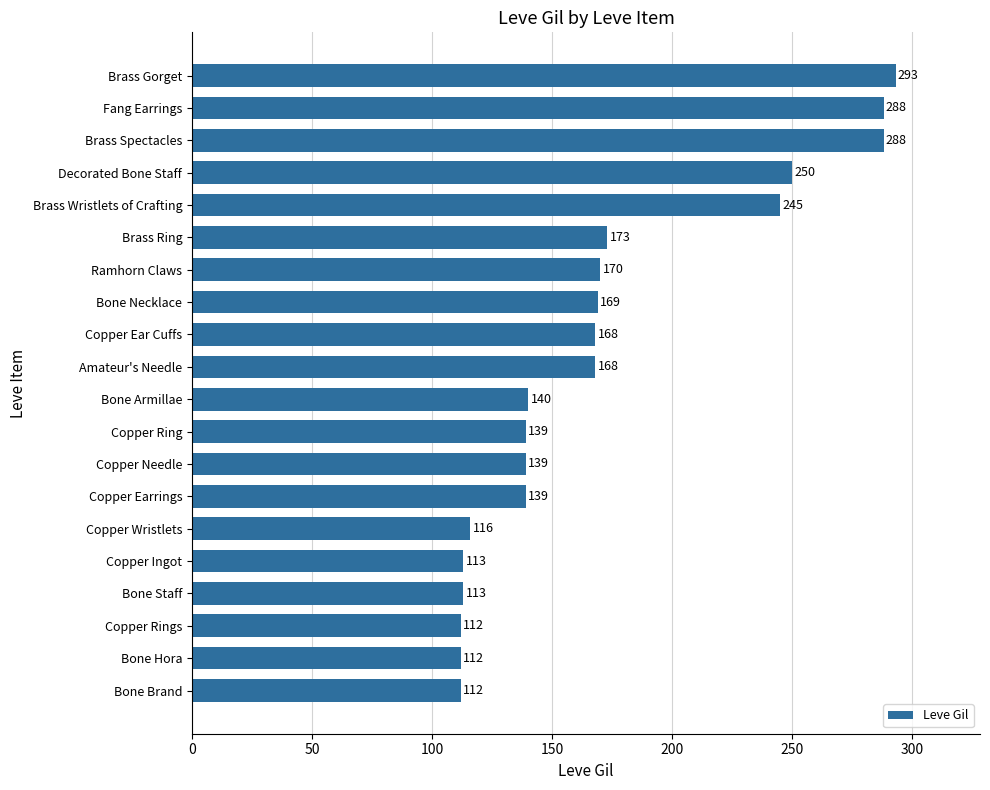

Are the bars grouped side by side (vs. stacked)?

No